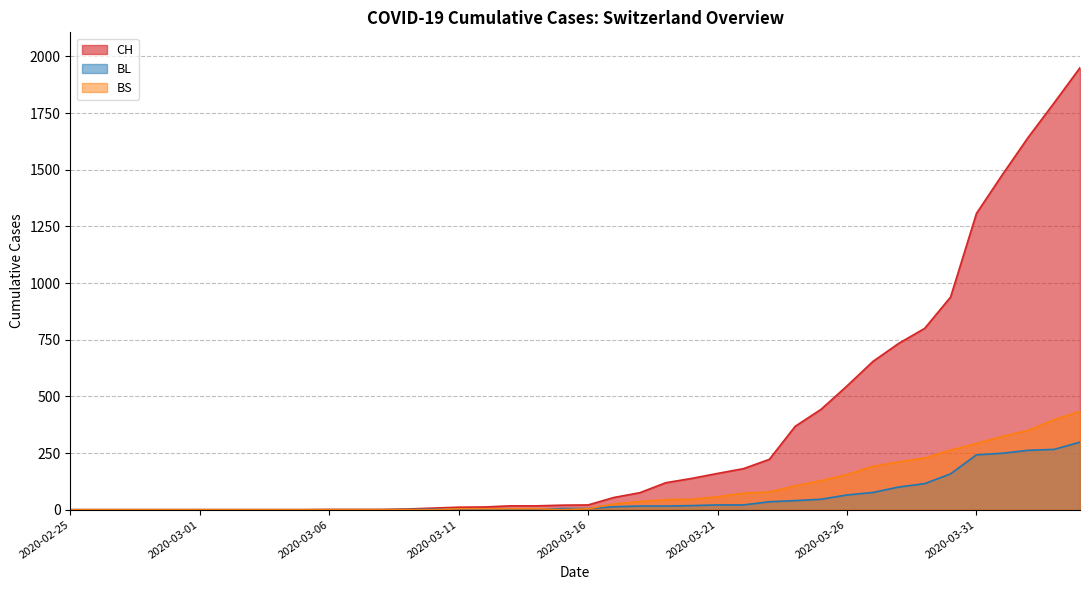

What is the difference between the second highest and minimum values in the CH series?

1795